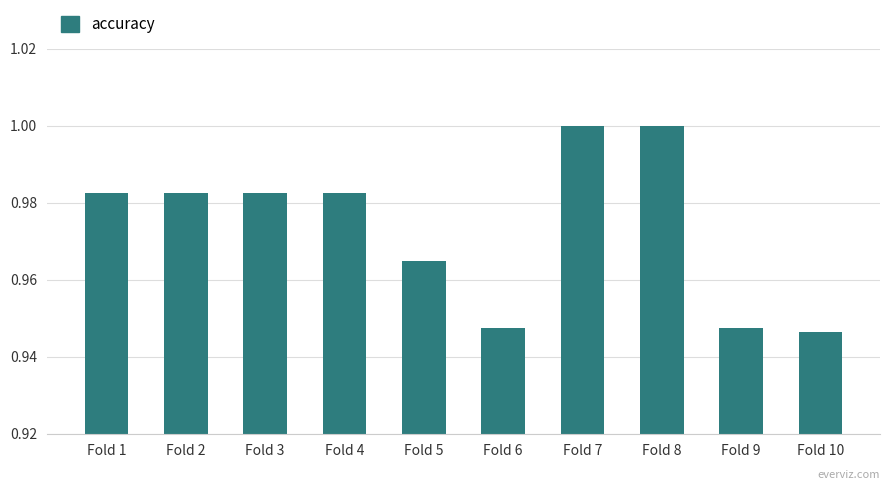

Is it true that the value at Fold 8 is 0.7?

False